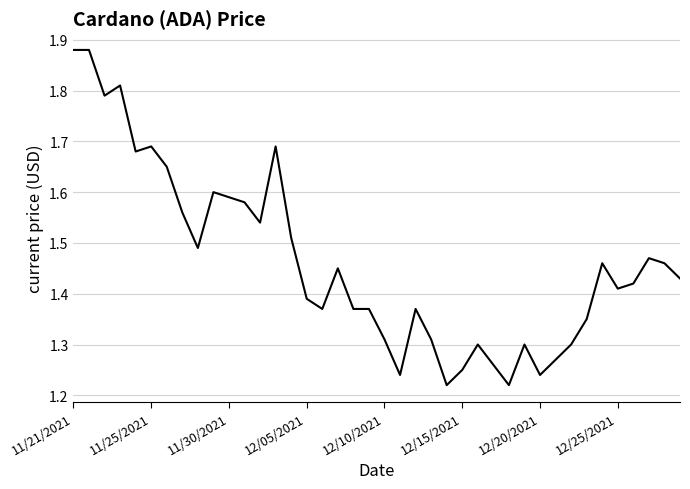

True or false: the data shows 0.7 at 12/10/2021.

False